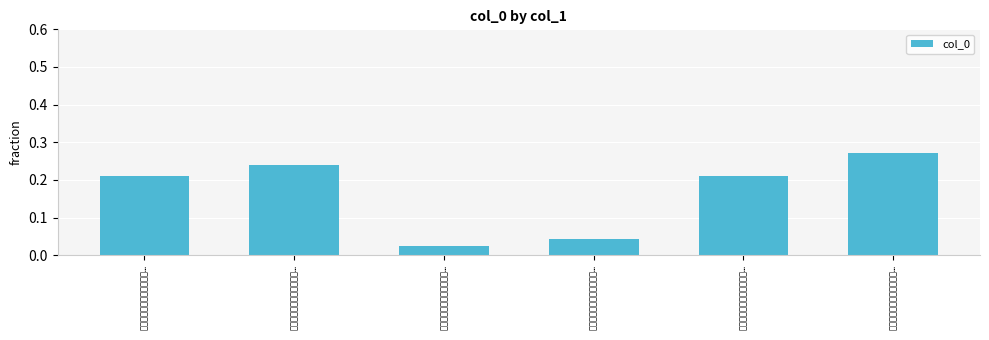

What is the difference between the maximum and minimum values?

0.2